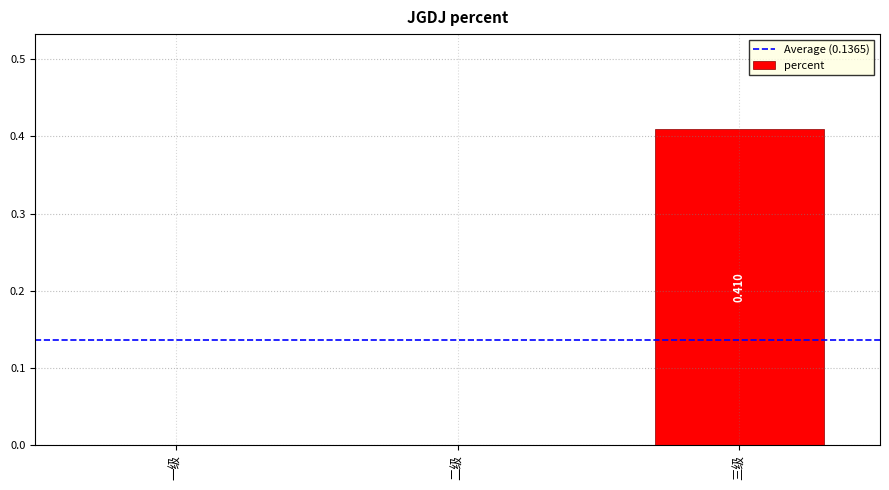

Between 三级 and 二级, which is larger?

三级